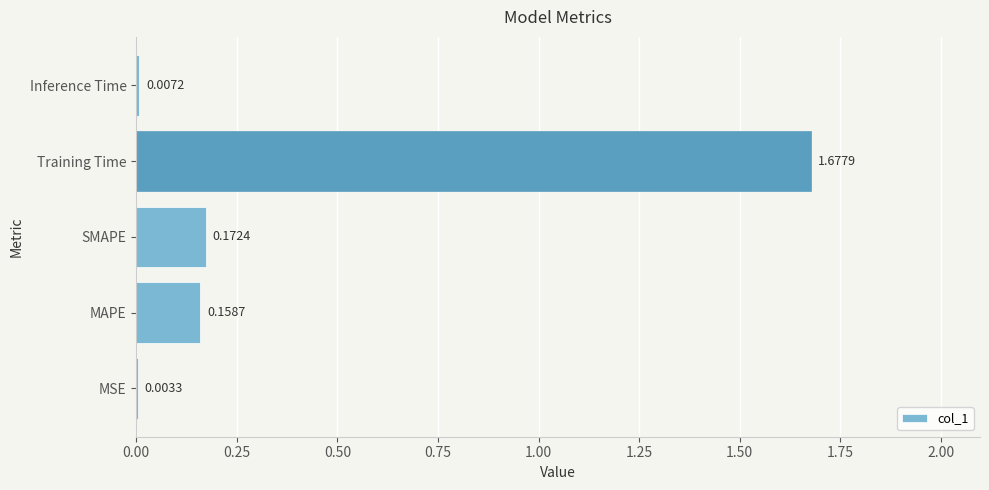

Are the bars horizontal?

Yes